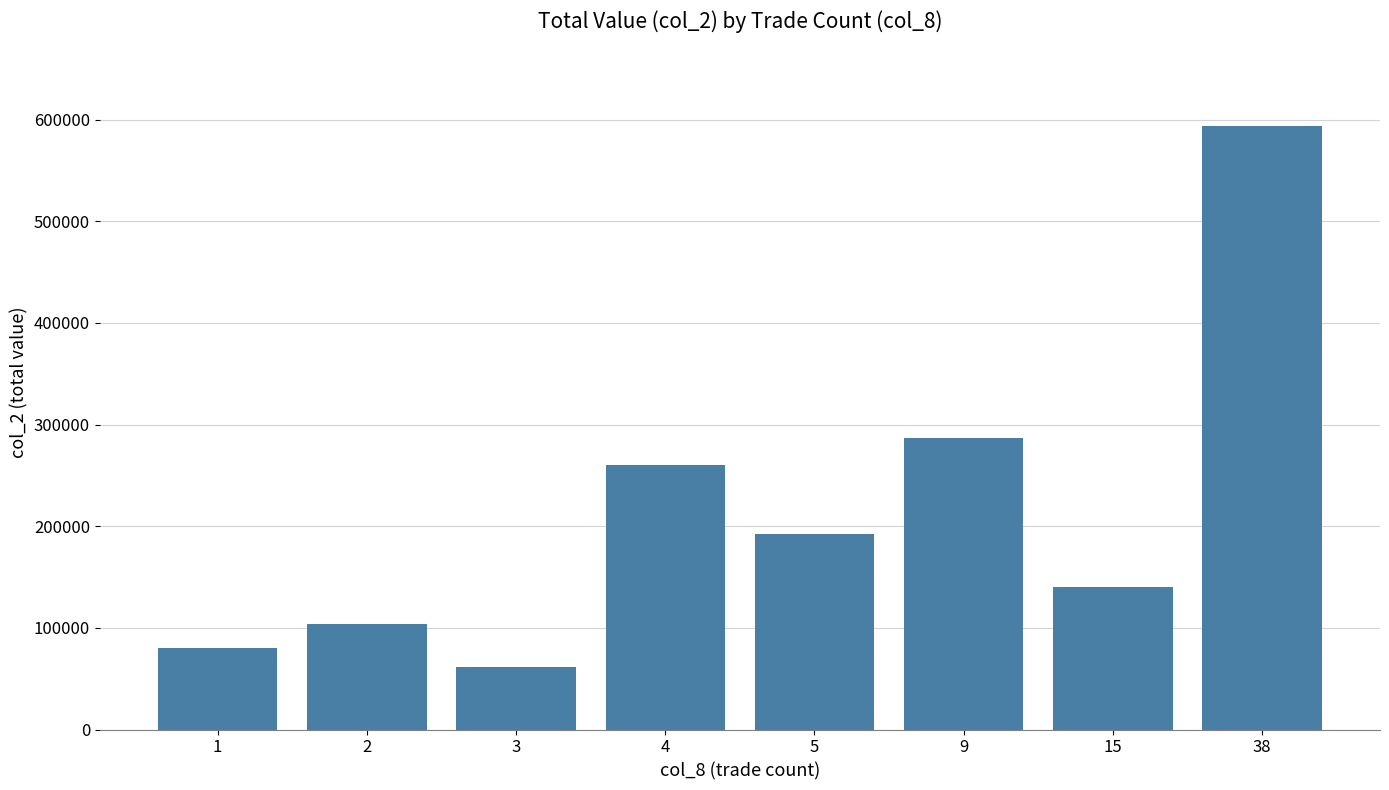

List the labels in order of value, largest first.

38, 9, 4, 5, 15, 2, 1, 3